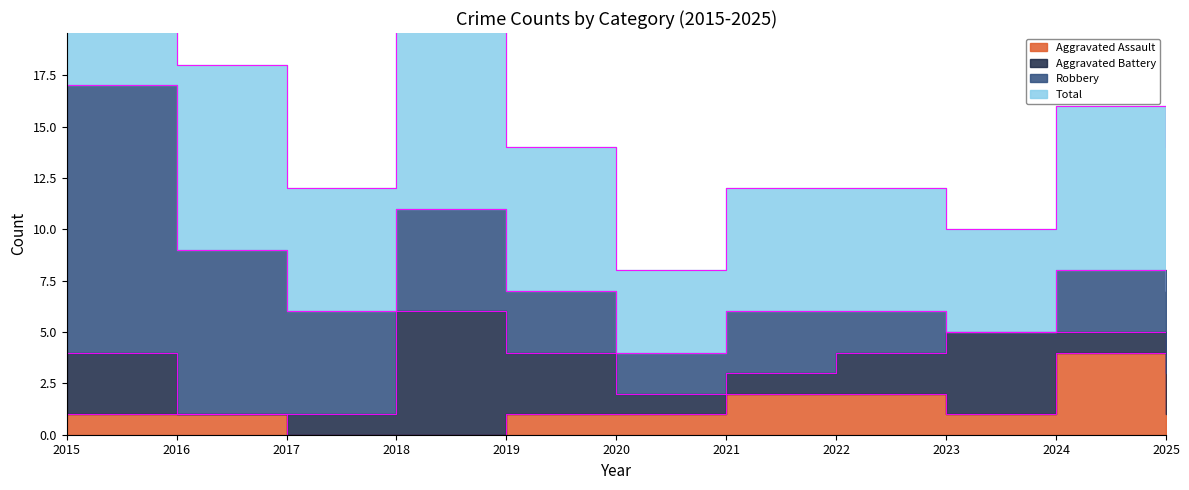

The value of Aggravated Assault at 2022 is 2. True or false?

True